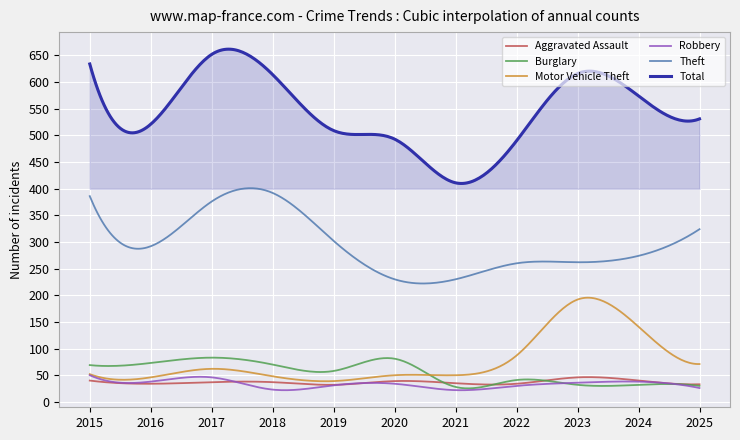

True or false: Theft and Aggravated Assault intersect in this chart.

False